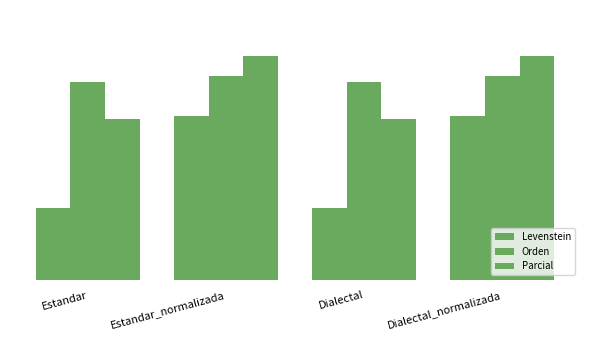

What is the sum of all Levenstein values?

281.0